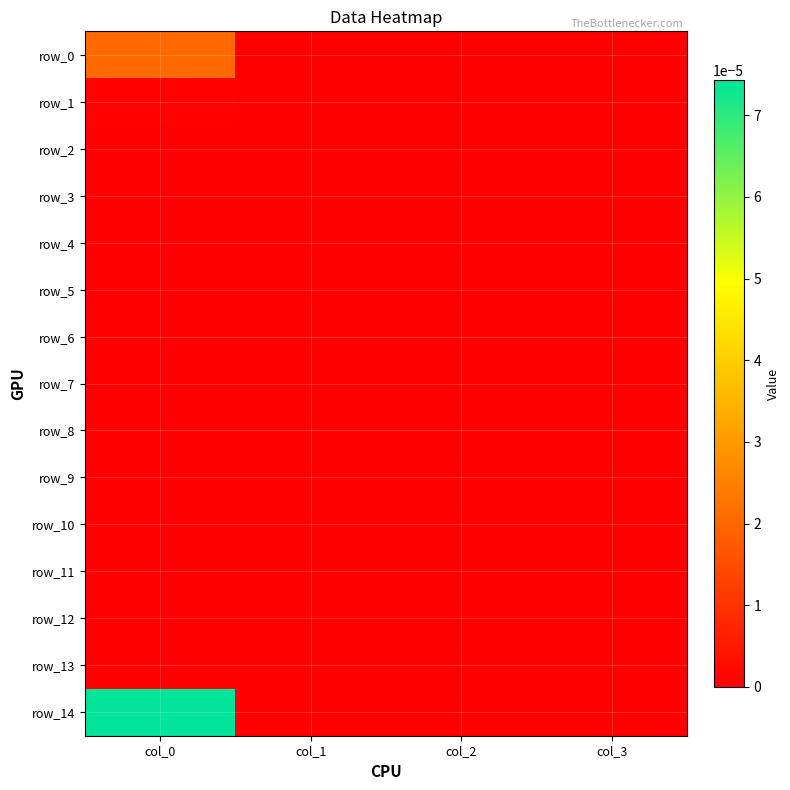

At which category is the sum across all series the highest?

col_0